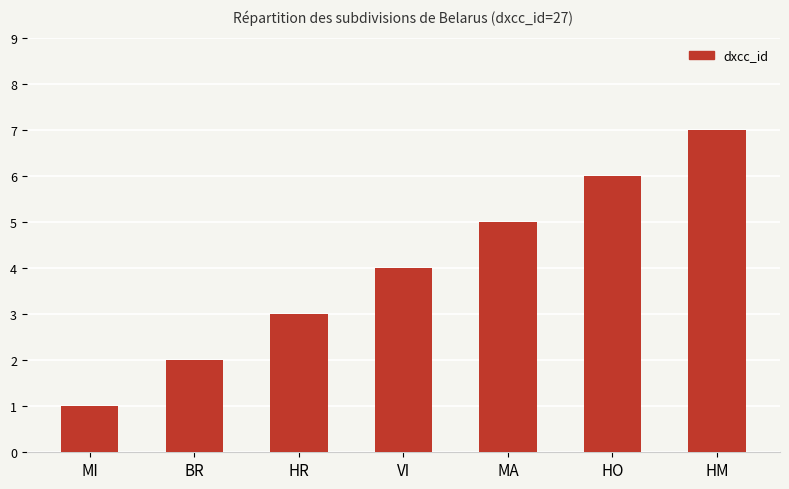

The value at BR is 1. True or false?

False